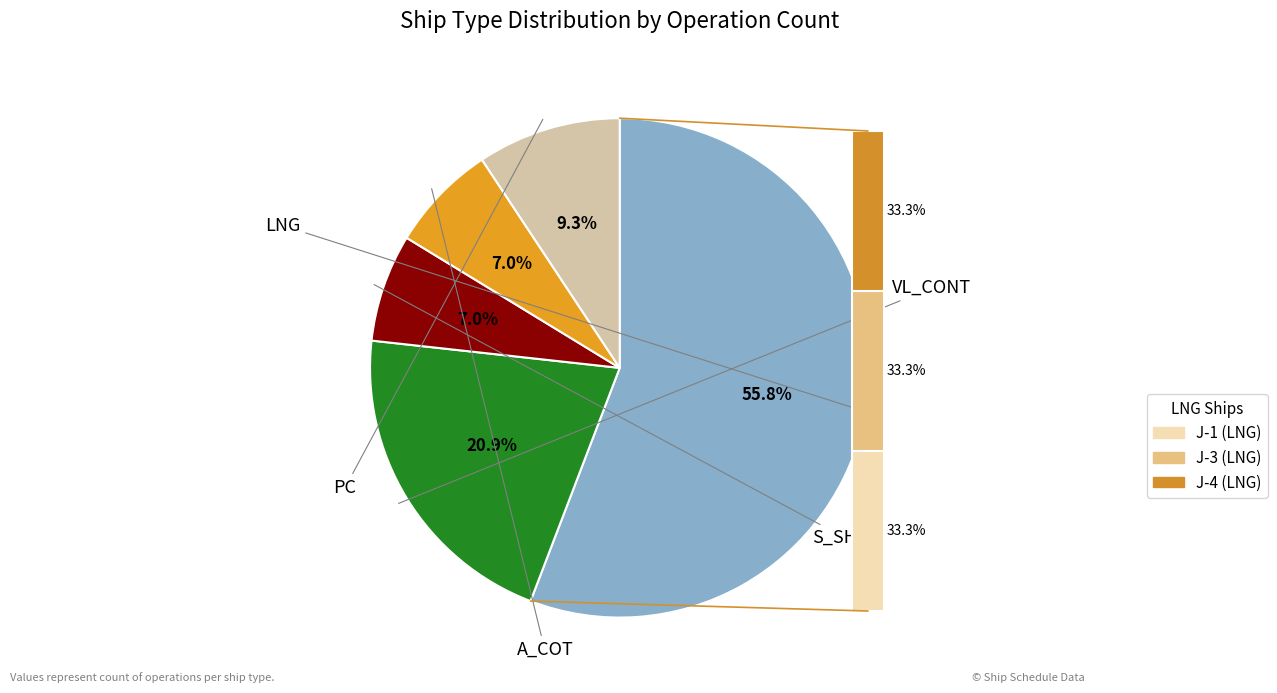

What is the ratio of the value at S_SHTL to the value at A_COT?

1.0